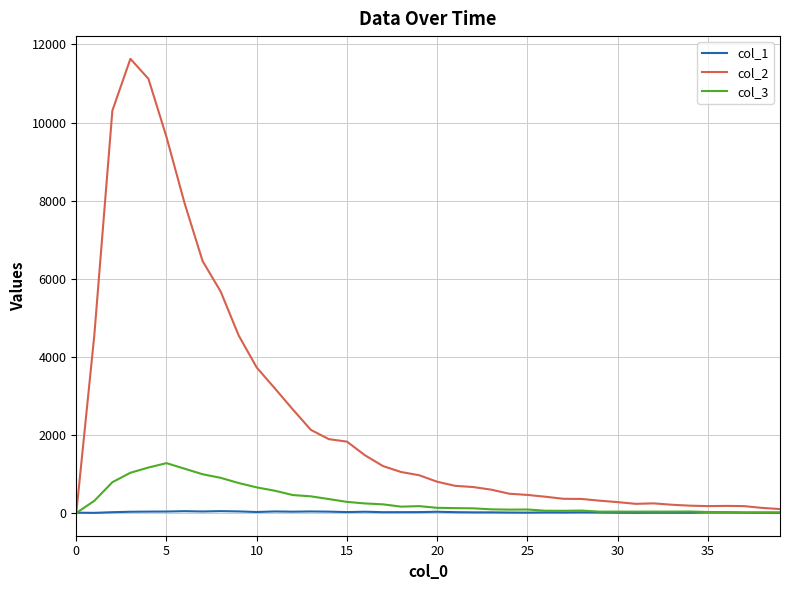

What is the maximum value shown in the chart?

11631